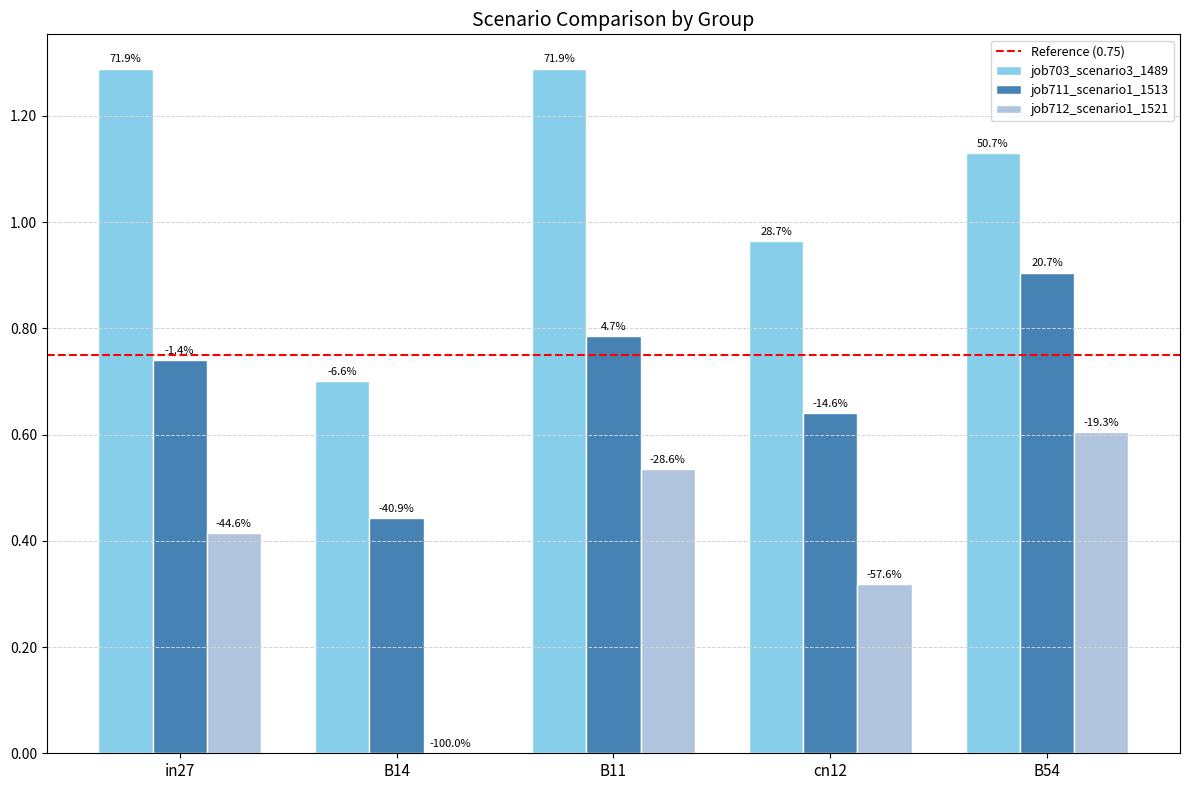

Is it true that job711_scenario1_1513 equals 0.6 at cn12?

True